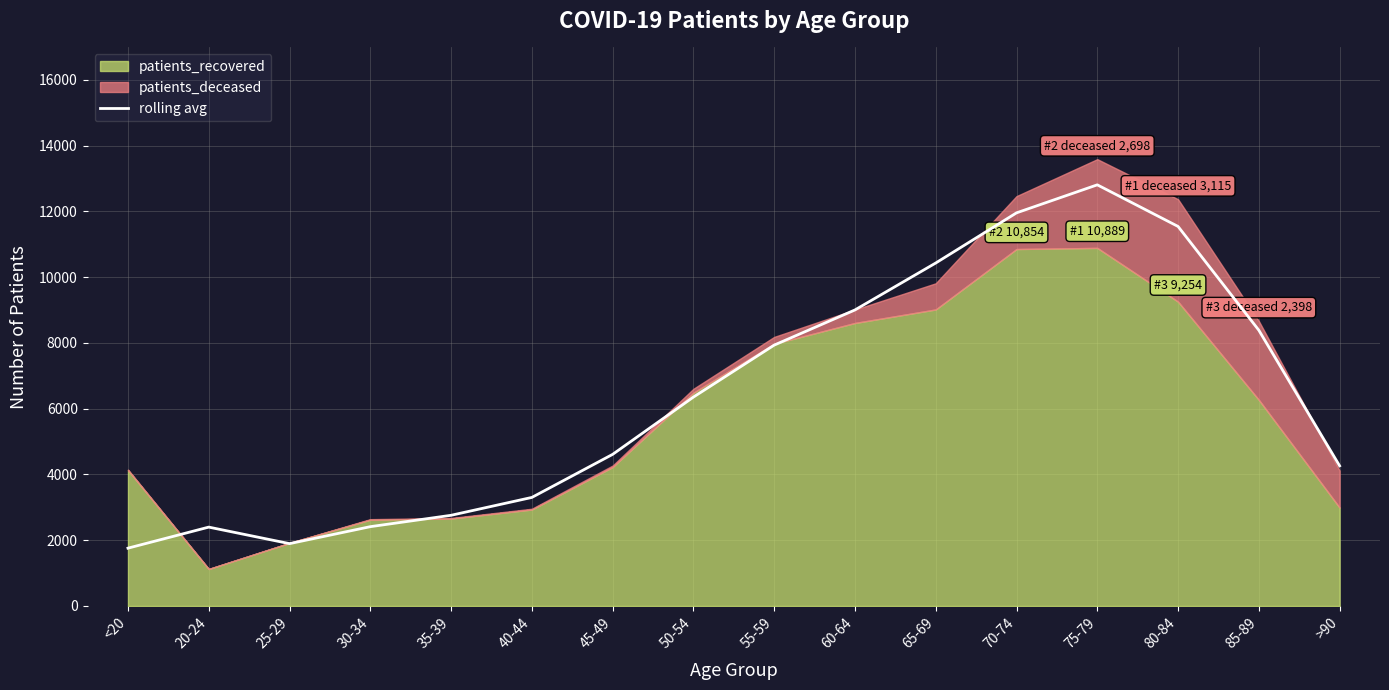

The chart shows a value of 3998.0 at 20-24. True or false?

False